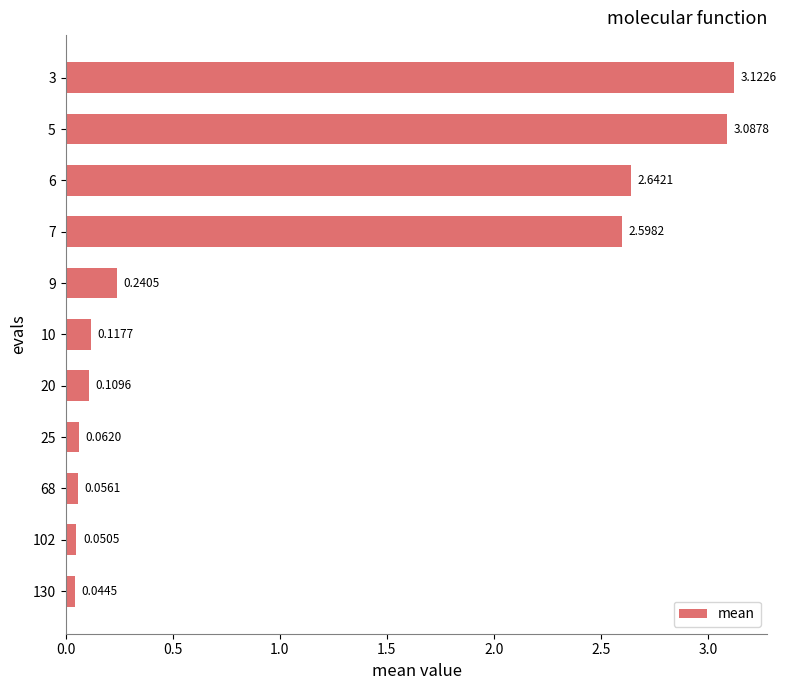

At which label is the value closest to 1?

9